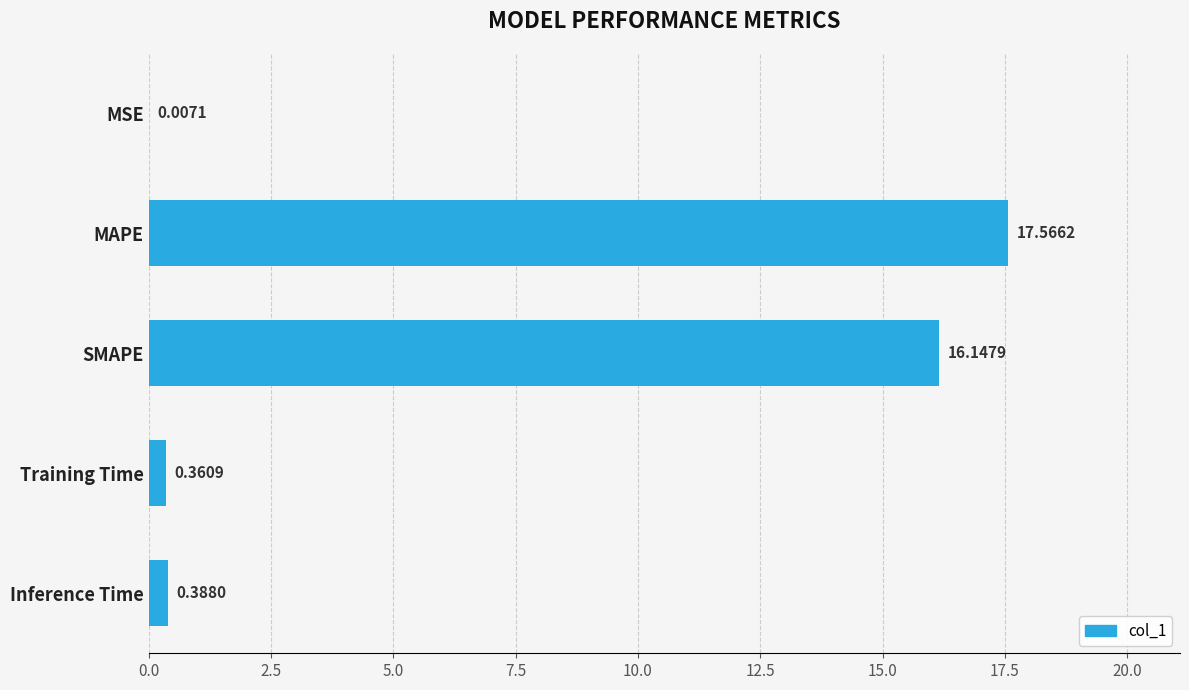

Which has a higher value, Inference Time or Training Time?

Inference Time